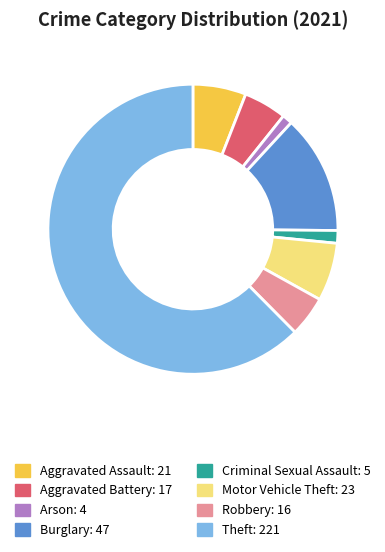

Which slice is the largest?

Theft